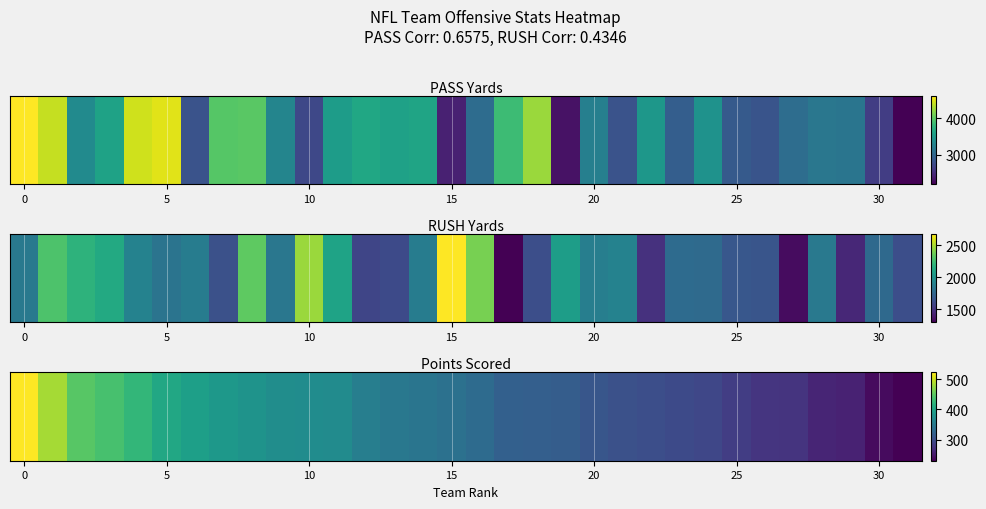

Where is the data nearest to the value 376?

9